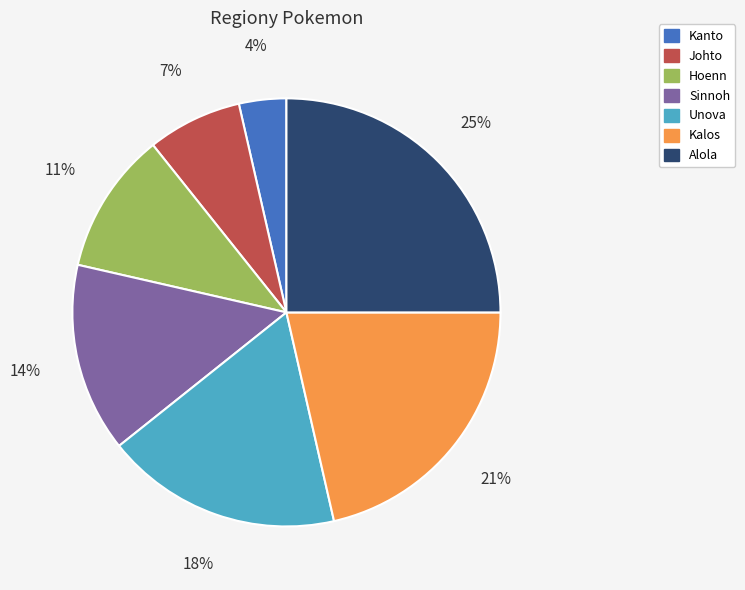

To the nearest percent, what is the difference between the largest and smallest slice percentages?

21%